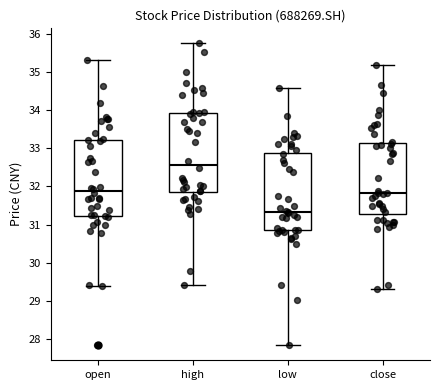

Which box has the lowest median line?

low